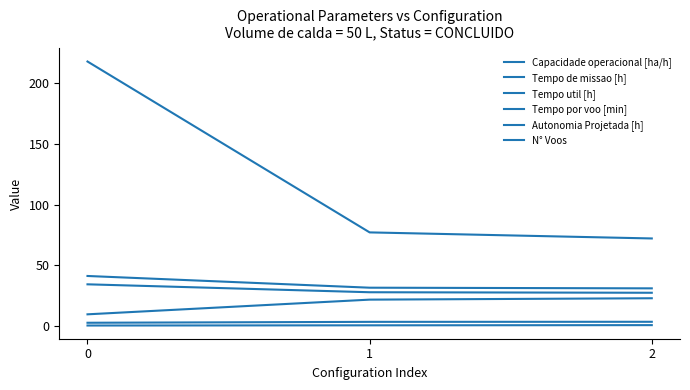

Reading right to left, what are all the values shown in this chart?

Capacidade operacional [ha/h]: 3.2	3.2	2.4
Tempo de missao [h]: 30.8	31.4	41.0
Tempo util [h]: 27.2	27.6	34.2
Tempo por voo [min]: 22.7	21.5	9.4
Autonomia Projetada [h]: 0.5	0.3	0.2
N° Voos: 72.0	77.0	218.0